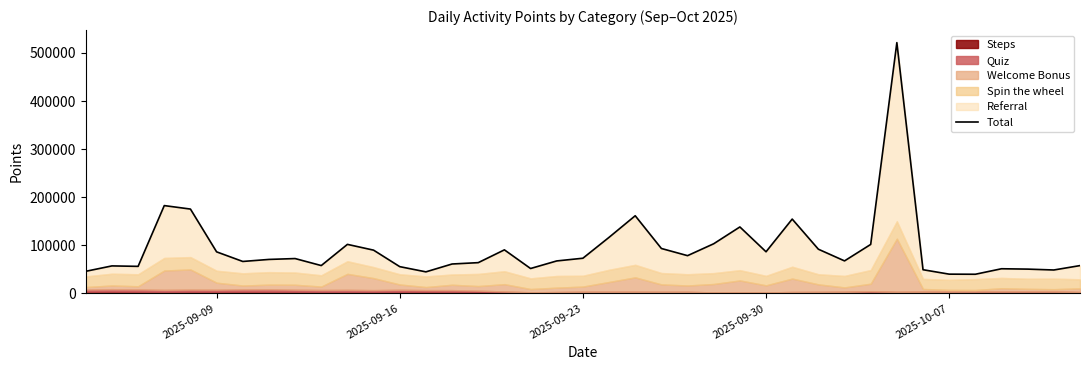

How many interior local valleys (lower than both neighbors) does the data have?

10